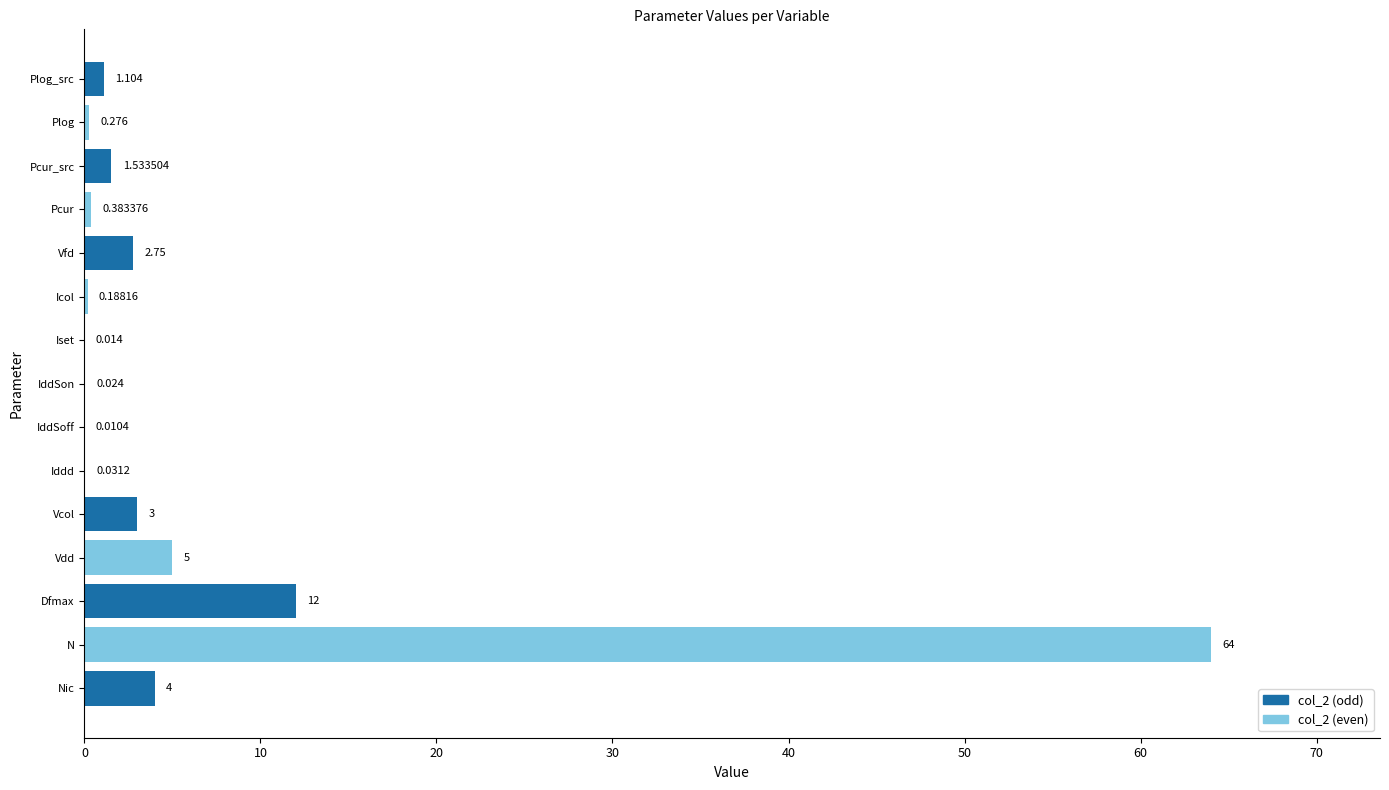

True or false: the data shows 1.1 at Plog_src.

True